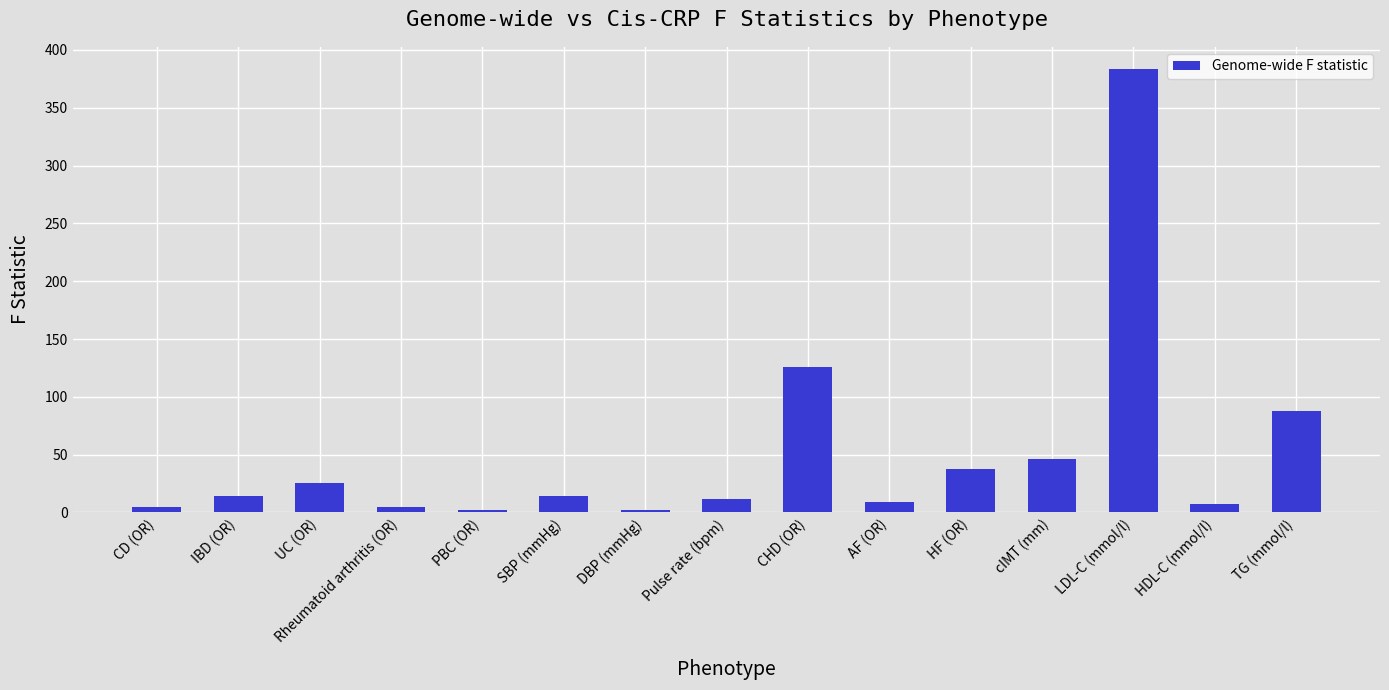

What is the value of the 12th bar from the left?

46.5